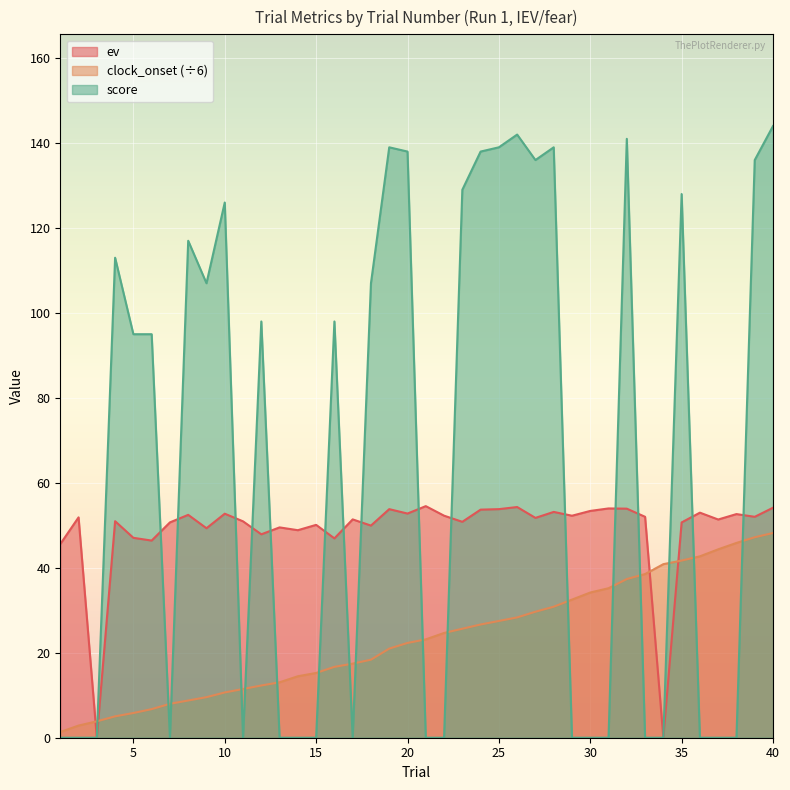

List the series in order of their overall mean, lowest first.

clock_onset (÷6), ev, score